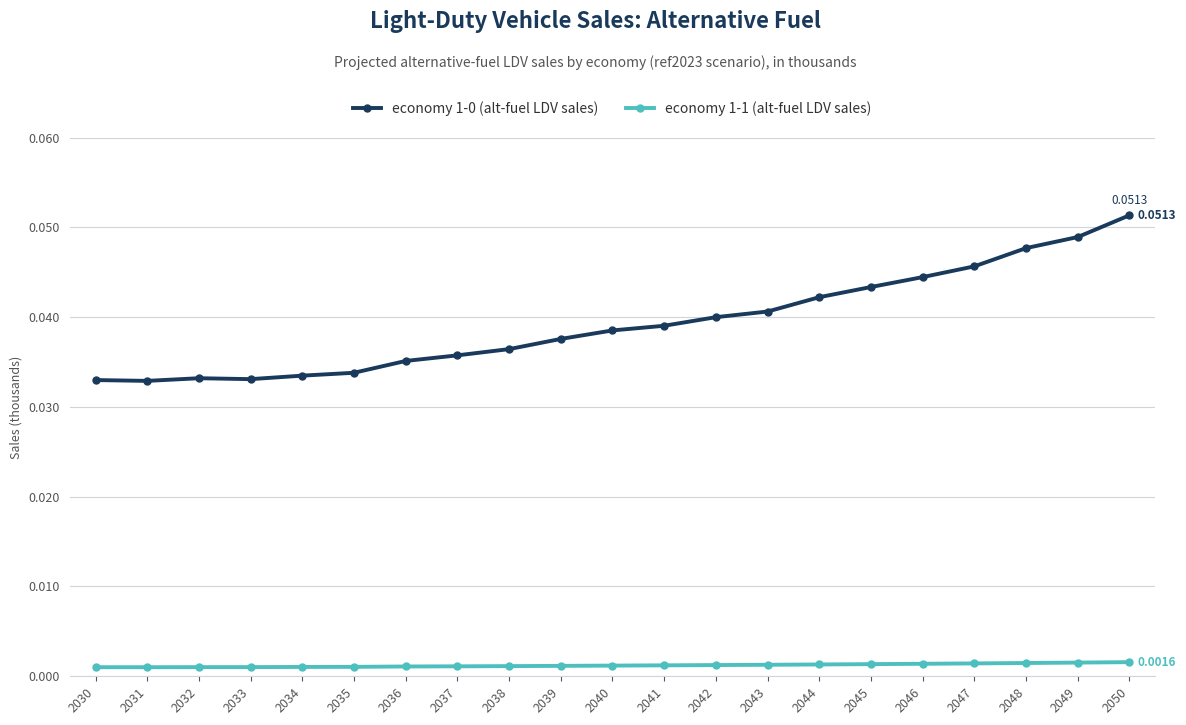

True or false: economy 1-1 (alt-fuel LDV sales) and economy 1-0 (alt-fuel LDV sales) intersect in this chart.

False